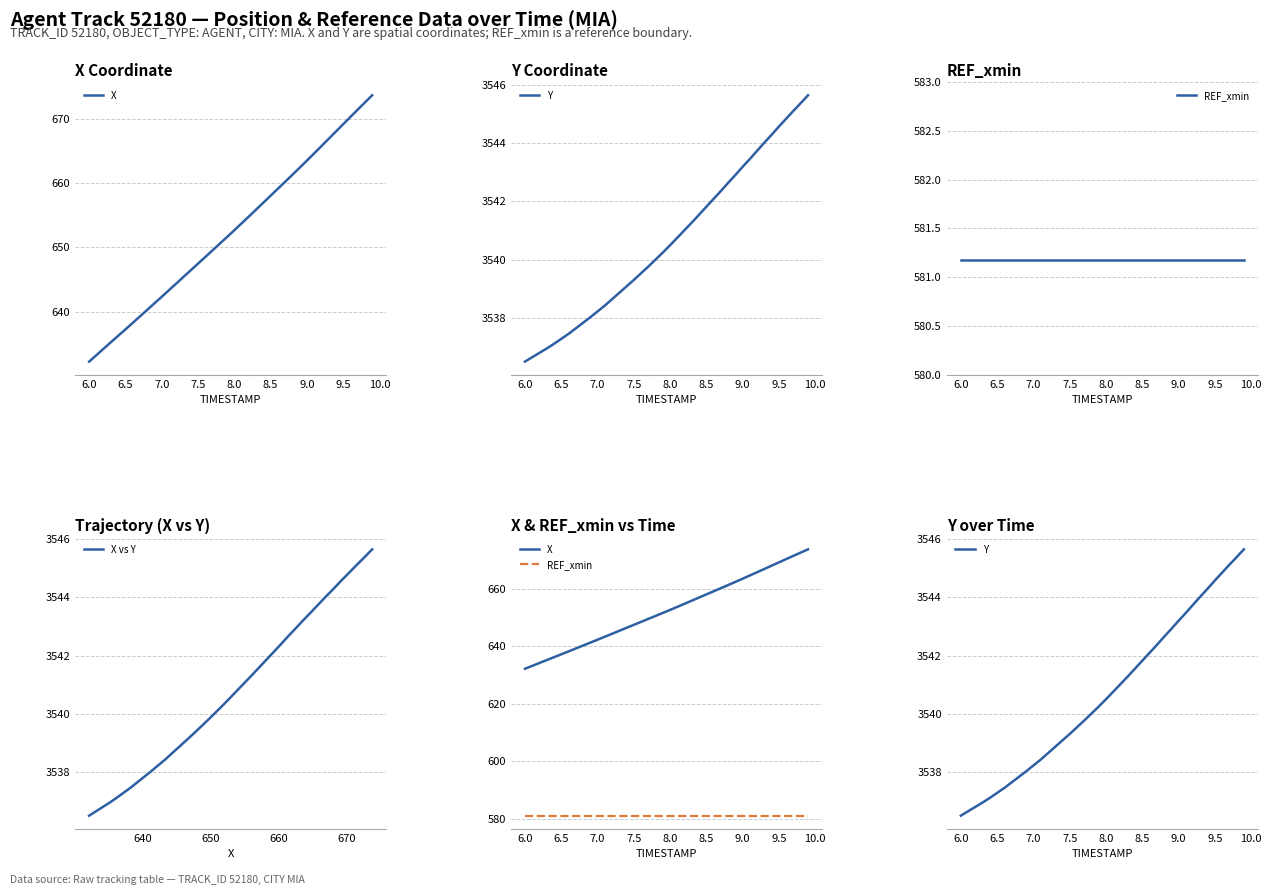

What is the maximum value for X vs Y?

3545.6